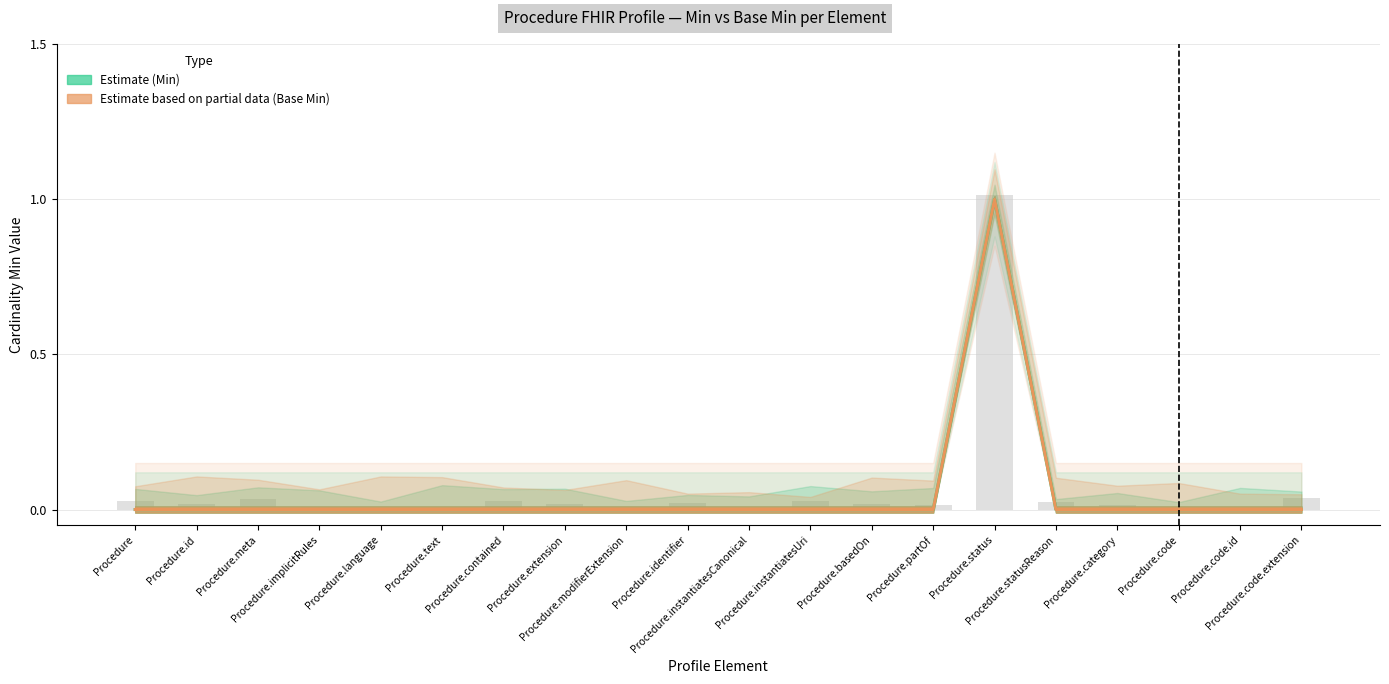

Is it true that Estimate based on partial data (Base Min) equals 0 at Procedure.statusReason?

True